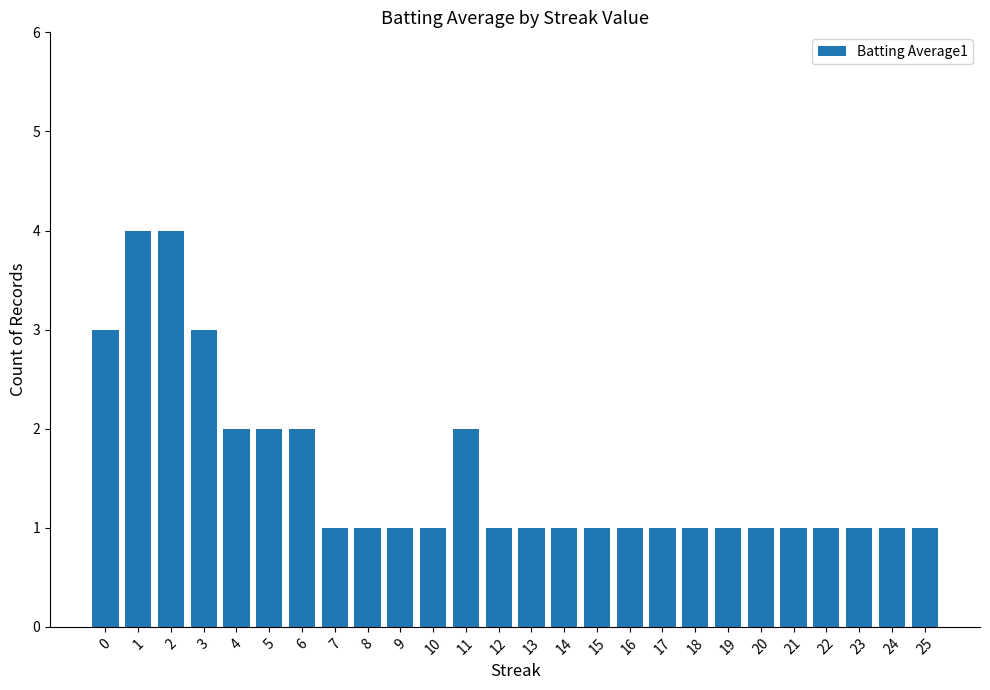

What is the sum of all values?

40